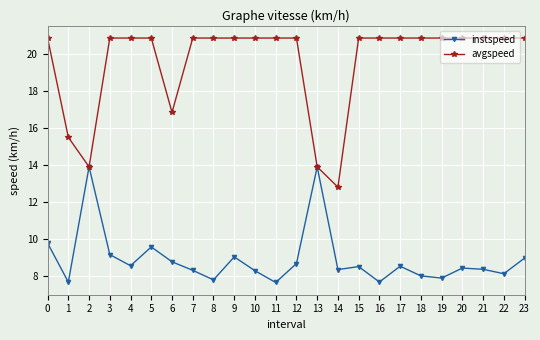

How many categories are shown in the chart?

24